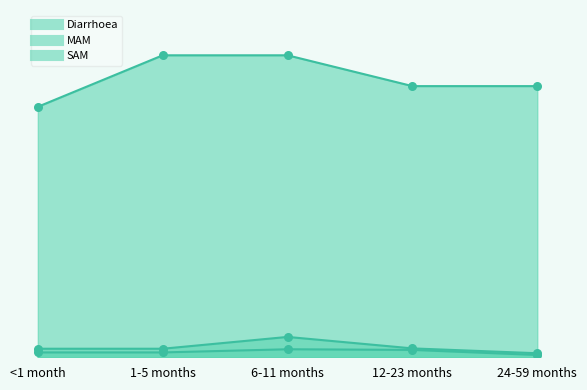

Is the value of Diarrhoea at 1-5 months greater than the value of MAM at 12-23 months?

Yes